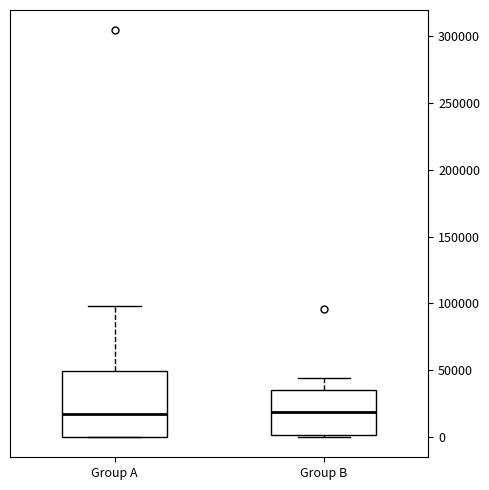

Comparing the boxes themselves (not the whiskers), which one is the tallest?

Group A